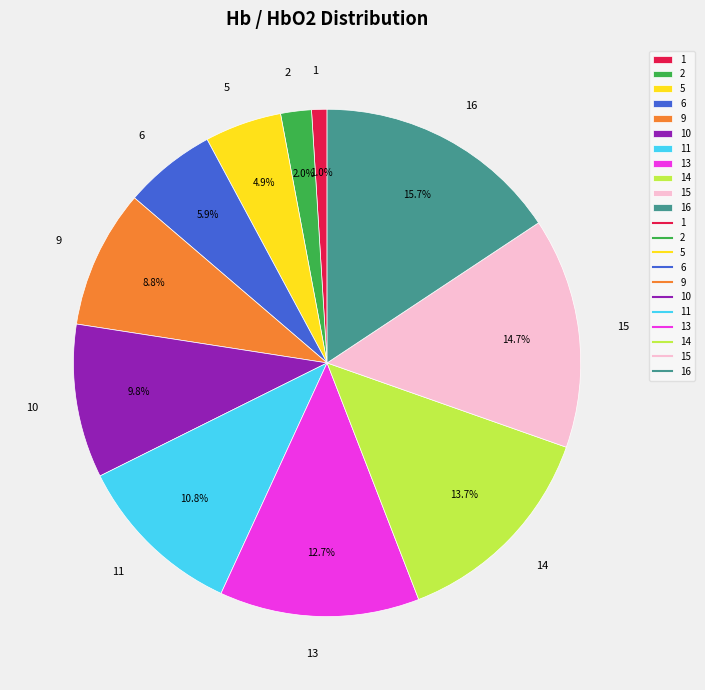

Is 15 the majority of the pie?

No